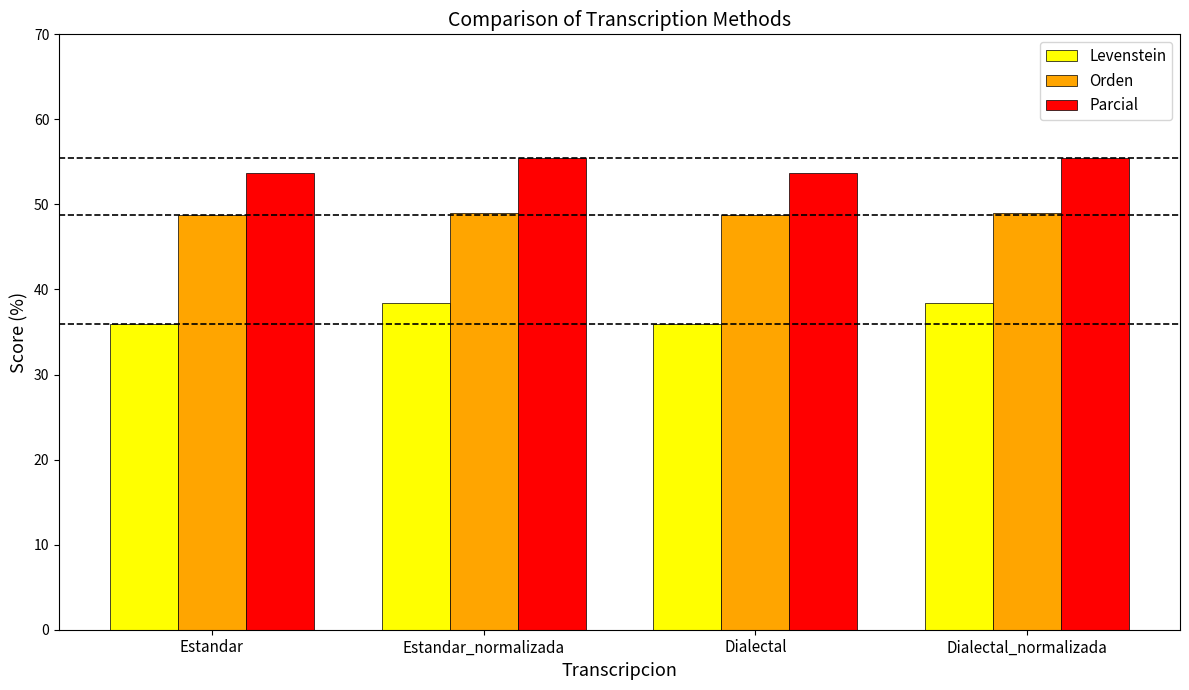

Rank the series at Estandar from highest to lowest value.

Parcial, Orden, Levenstein